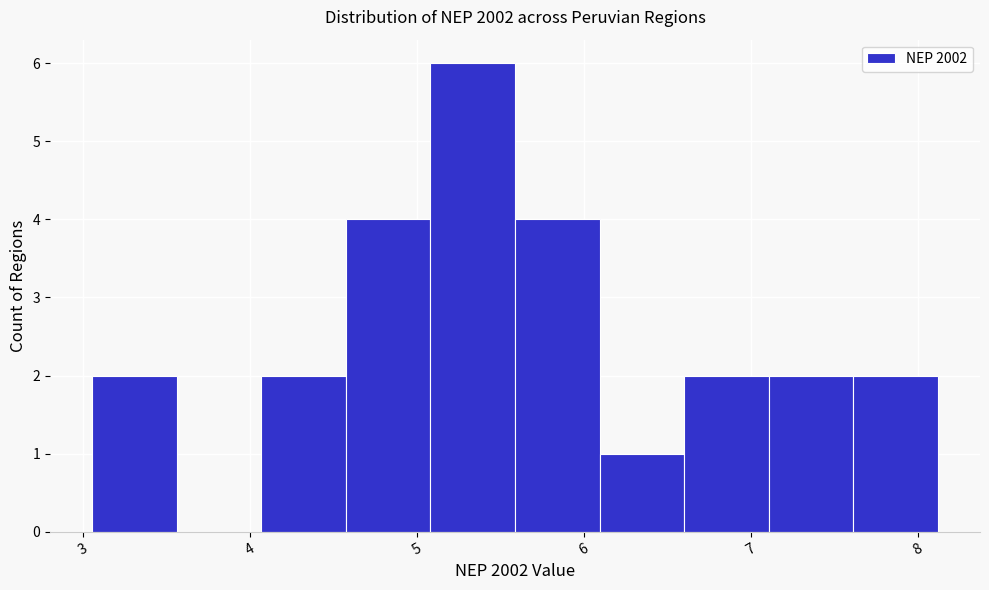

What is the height of the bar covering 5.6 to 6.1 on the x-axis? Neither the bar edges nor the heights are printed on the chart, so give them approximately, as read against the axes.

4